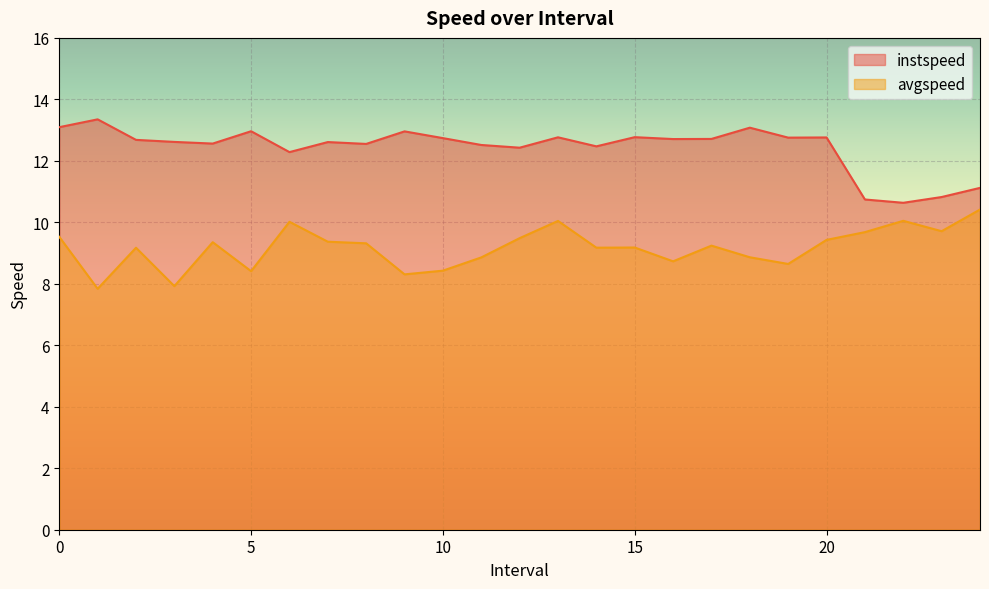

The instspeed series shows 13.1 at 0. True or false?

True